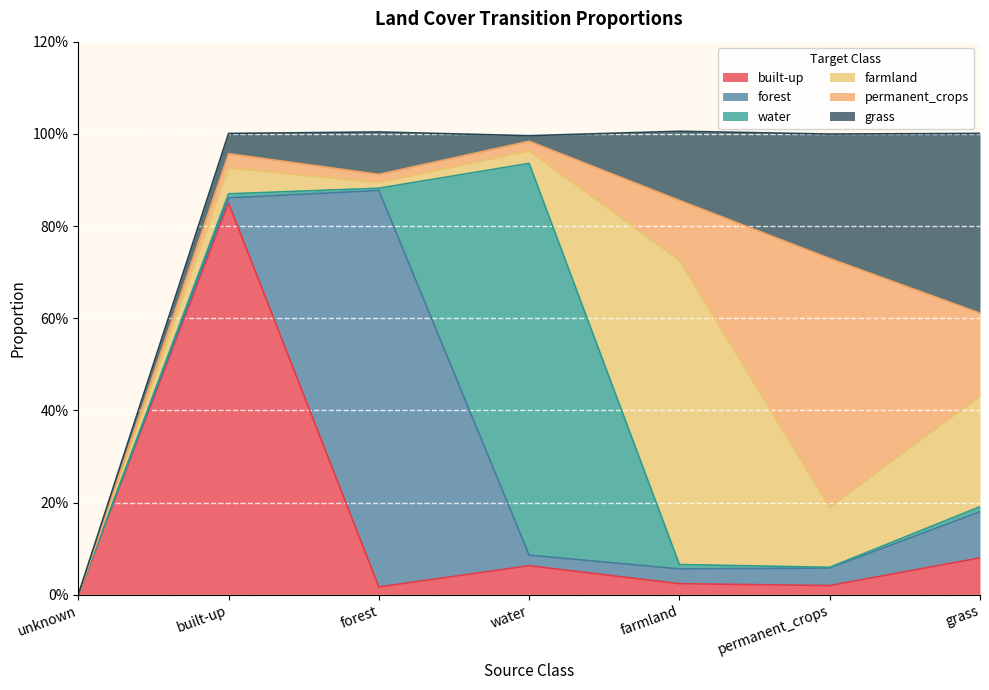

Rank the series at farmland from highest to lowest value.

farmland, grass, permanent_crops, forest, built-up, water